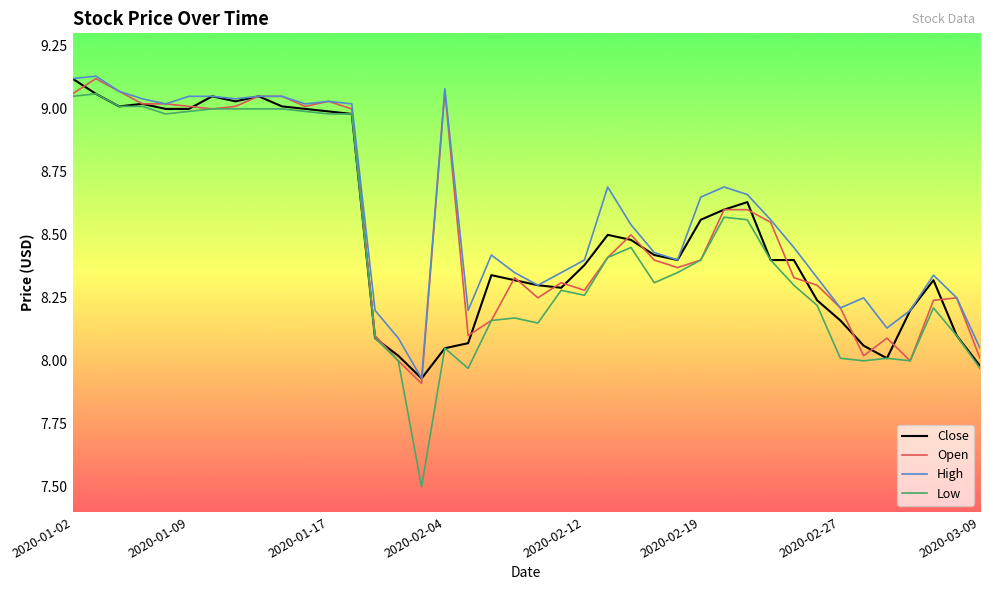

Which series has the widest spread of values?

Low